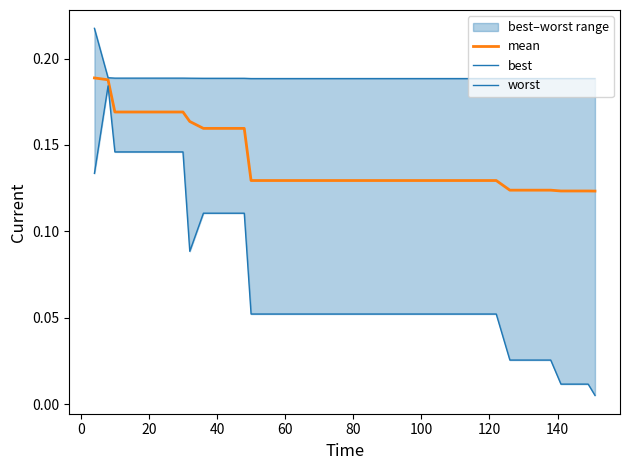

What are all the series names shown in the legend?

mean, best, worst